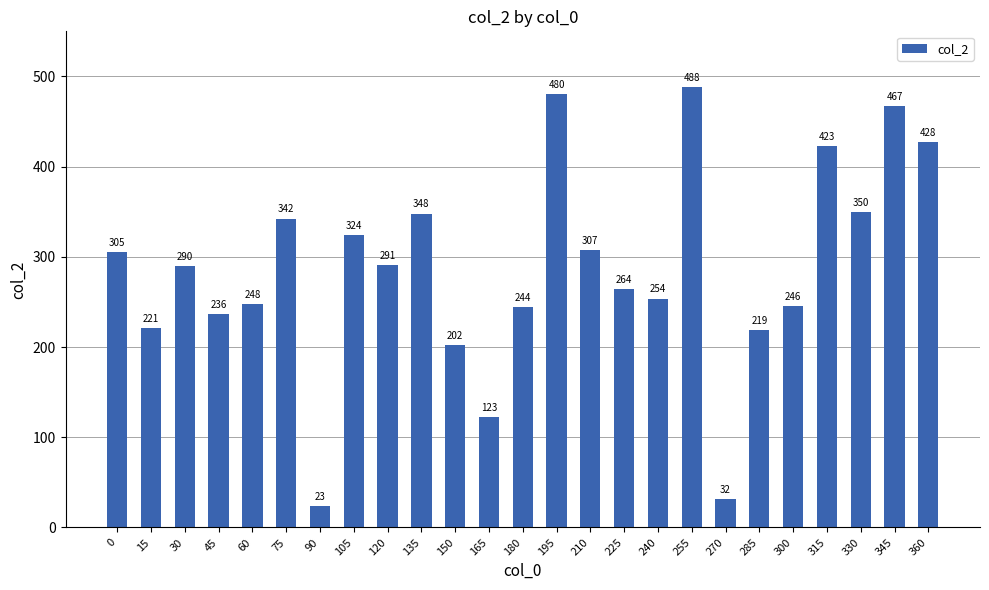

What is the greatest value displayed?

488.4